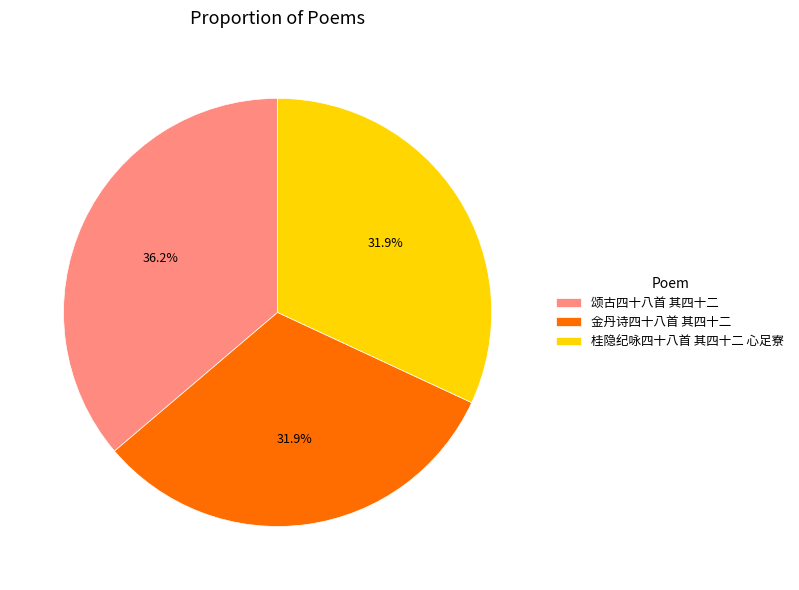

Which slice is the largest?

颂古四十八首 其四十二